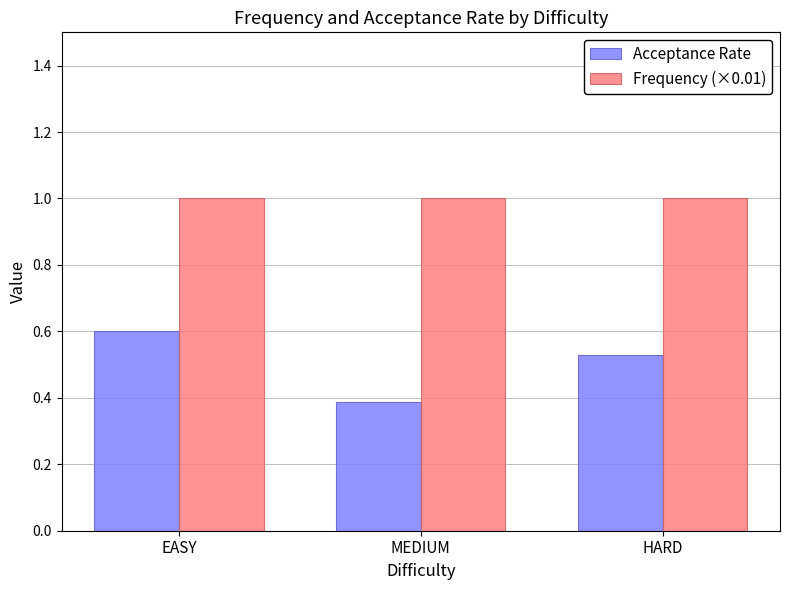

What position from the right is MEDIUM?

2